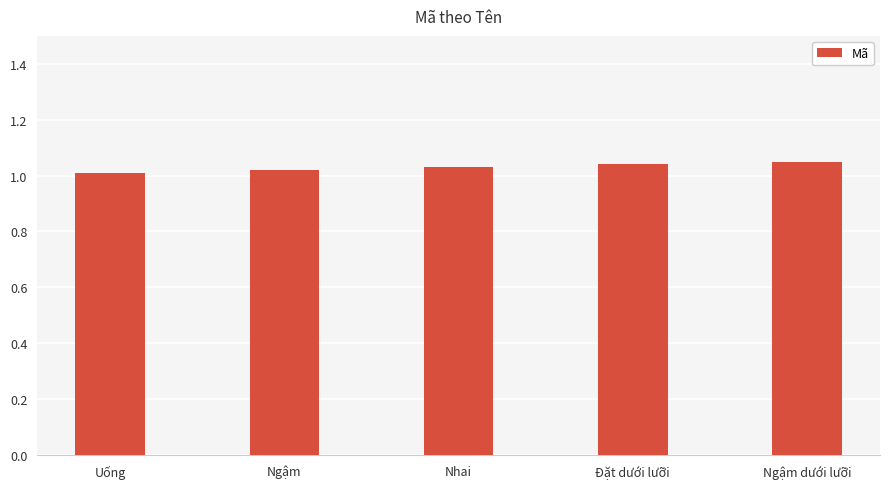

True or false: the data shows 1.0 at Uống.

True